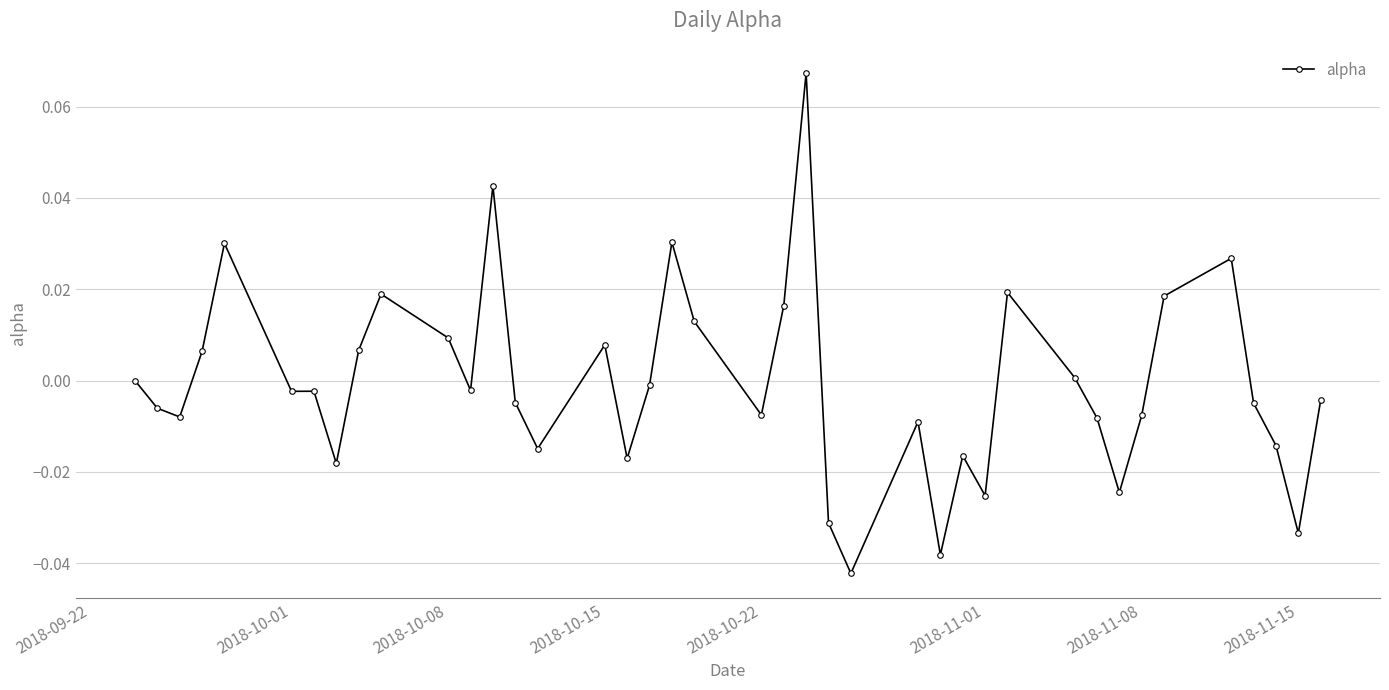

Count the number of categories in the chart.

40